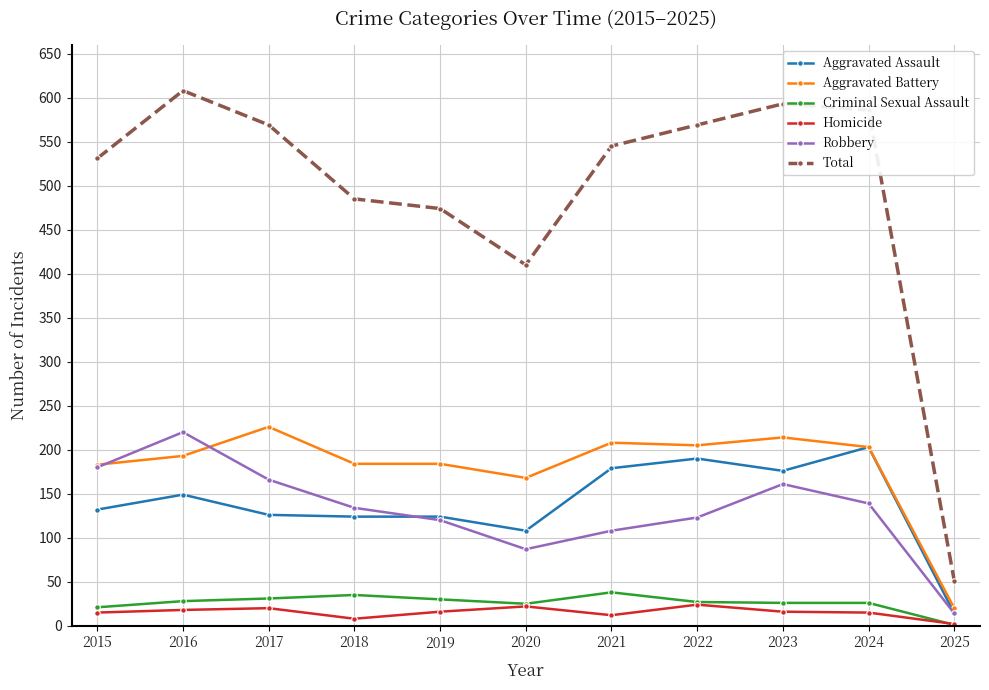

What is the difference between the second highest and second lowest values in the Criminal Sexual Assault series?

14